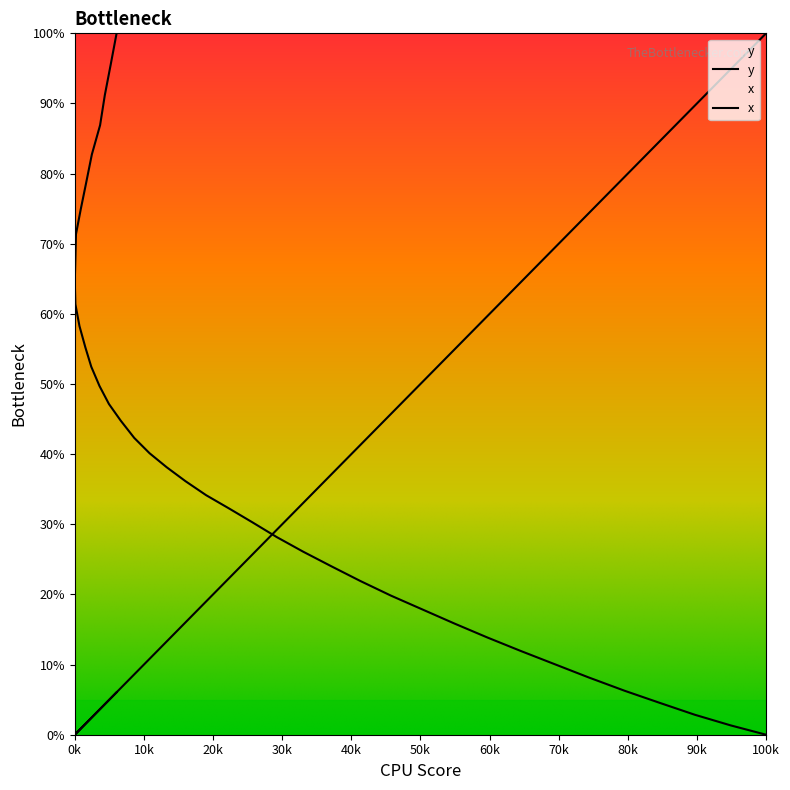

Reading left to right, transcribe all the data shown in this chart.

x: 100.0	94.9	89.7	84.6	79.6	74.4	69.4	64.5	59.7	54.9	50.3	45.7	41.3	37.1	33.0	29.2	25.7	22.3	19.0	16.0	13.3	10.8	8.6	6.6	4.9	3.6	2.4	1.5	0.7	0.1	0.0	0.1	0.2	0.9	1.6	2.5	3.7	4.3	5.2	6.0
y: 0.0	1.3	2.8	4.6	6.3	8.2	10.1	12.0	13.9	15.8	17.8	19.8	21.9	24.0	26.1	28.2	30.3	32.3	34.2	36.1	38.1	40.1	42.3	44.8	47.2	49.7	52.5	55.2	58.3	61.4	64.6	67.8	71.3	74.9	78.6	82.7	86.9	91.2	95.5	100.0